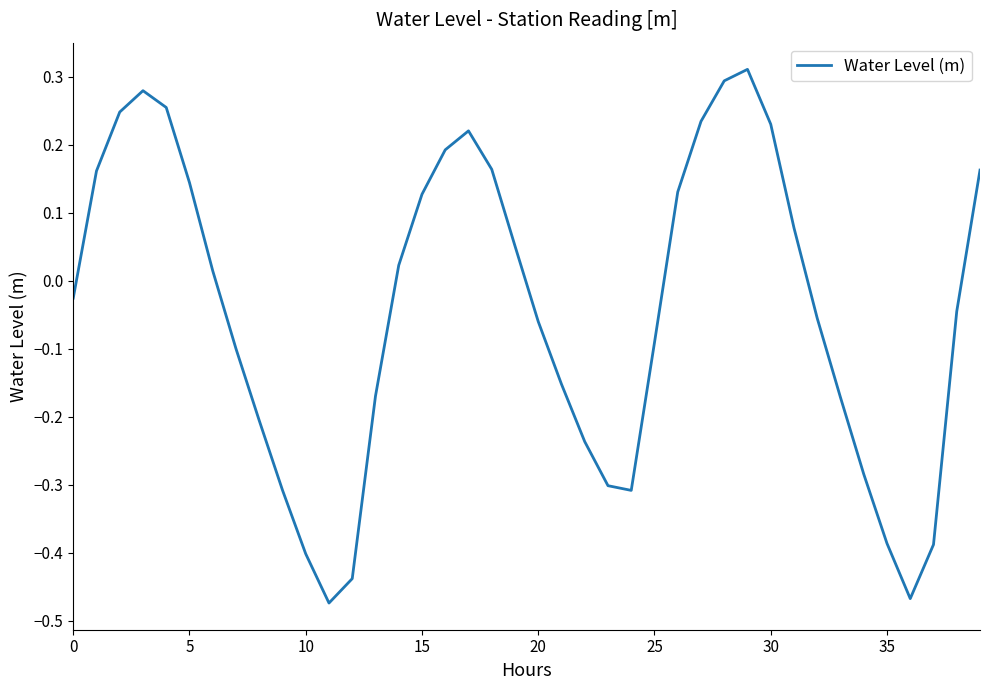

Is this an area chart (filled region under the line)?

No